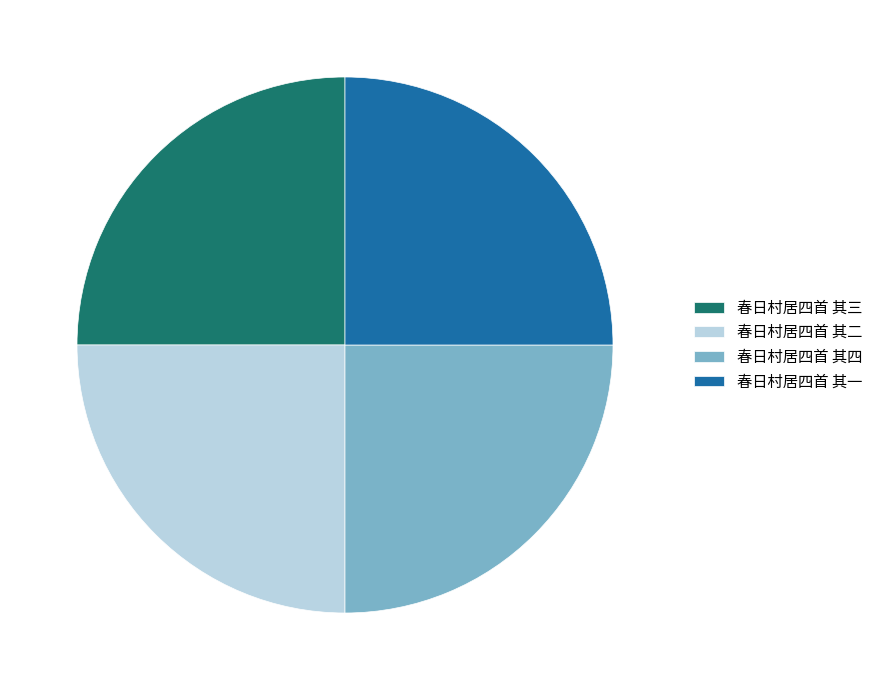

Does 春日村居四首 其一 represent more than half of the total?

No